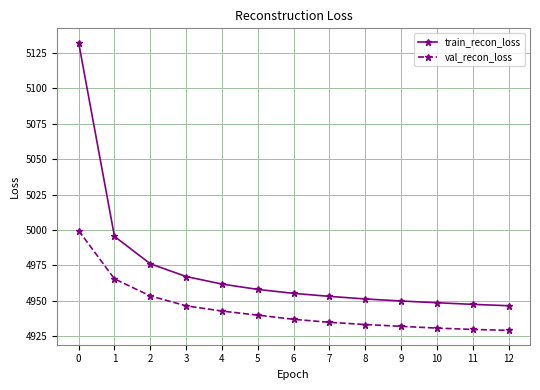

What is the difference between the maximum and second lowest values in the val_recon_loss series?

69.8